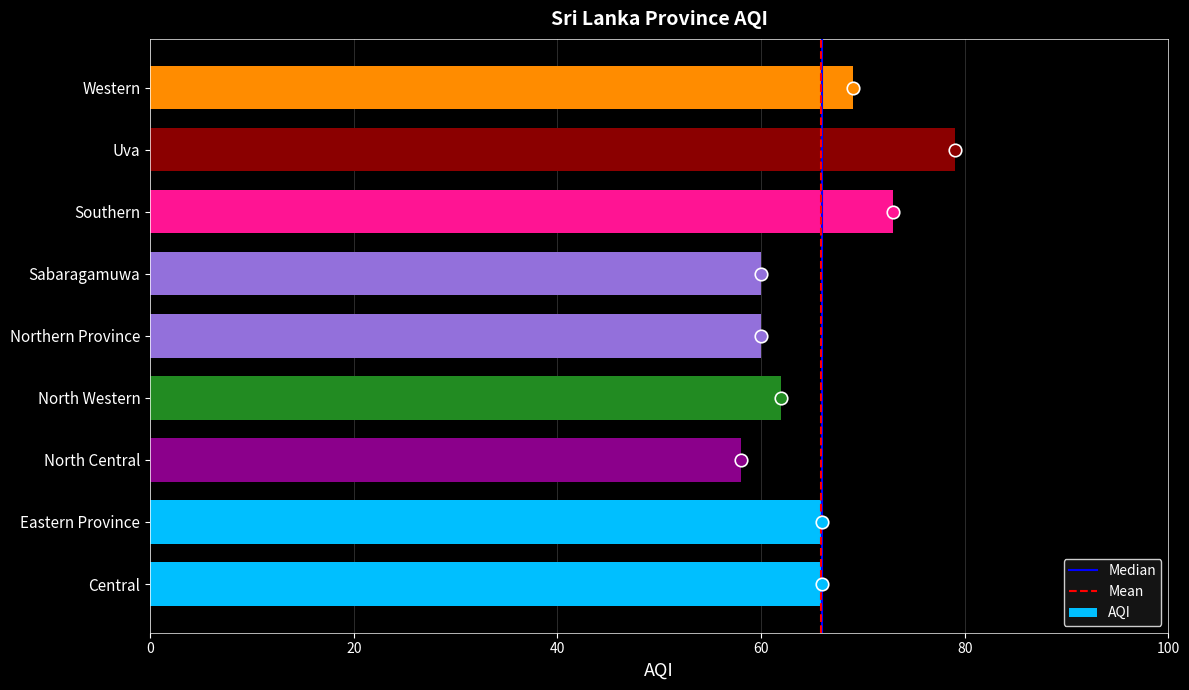

Read the value at Central.

66